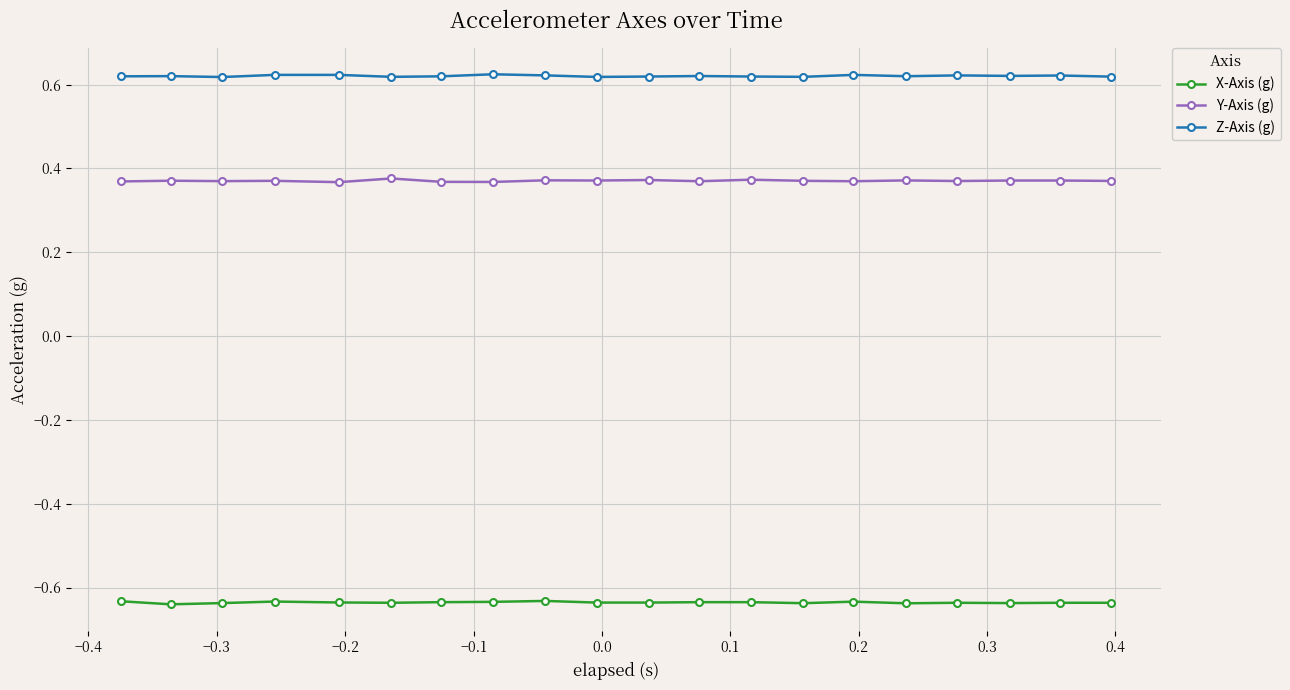

Rank the series by their average value, from lowest to highest.

X-Axis (g), Y-Axis (g), Z-Axis (g)